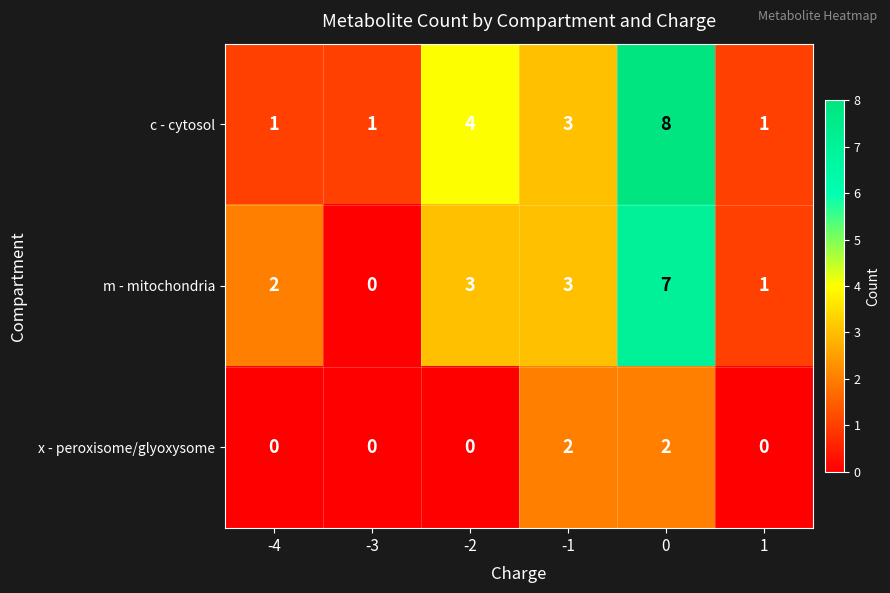

What is the difference between the maximum and second lowest values in the c - cytosol series?

7